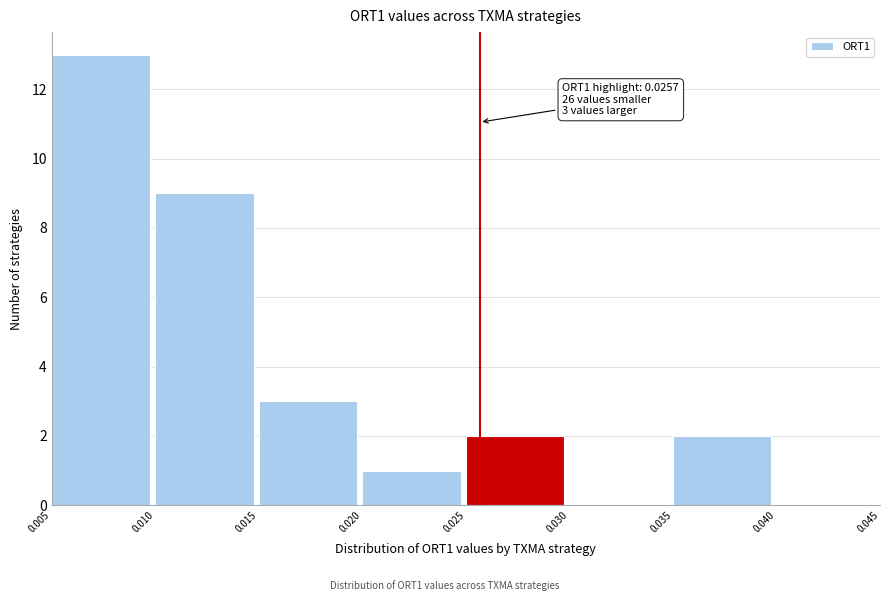

Over which range of the x-axis is the bar tallest?

0.005 to 0.010